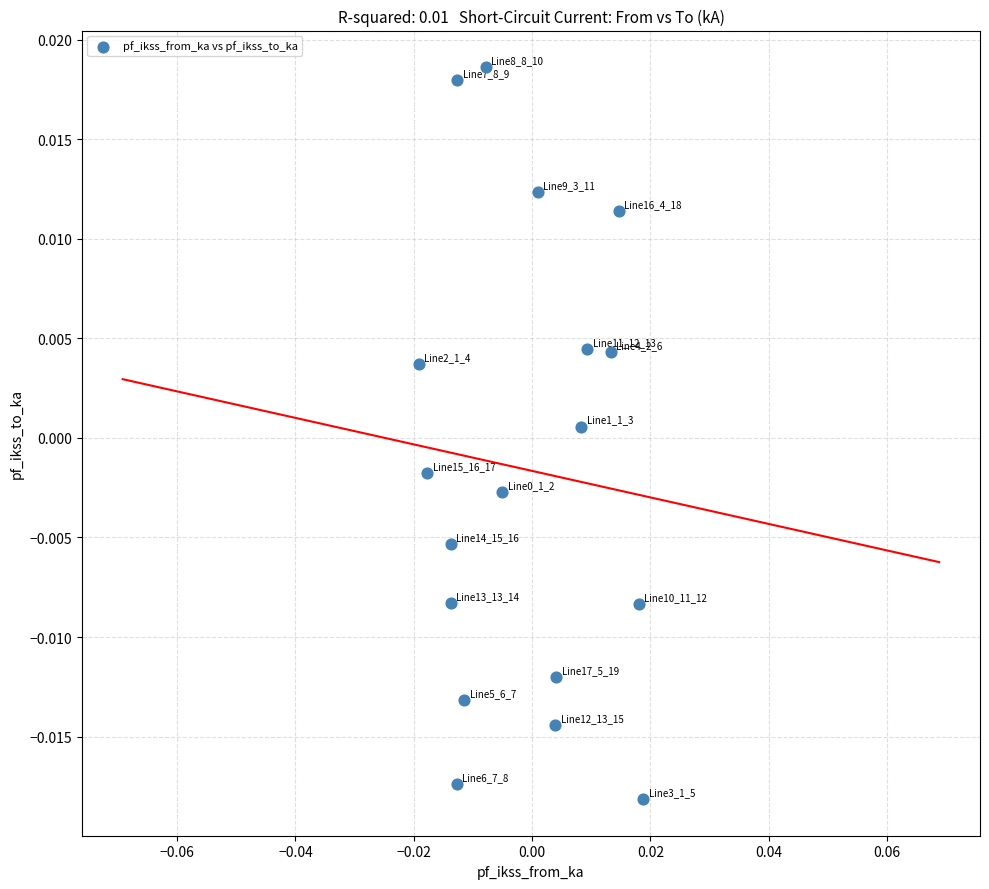

Count the number of points in this scatter plot.

18